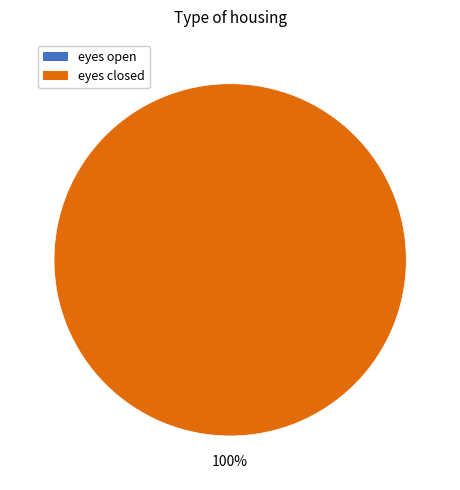

What is the smallest slice in the pie chart?

eyes open